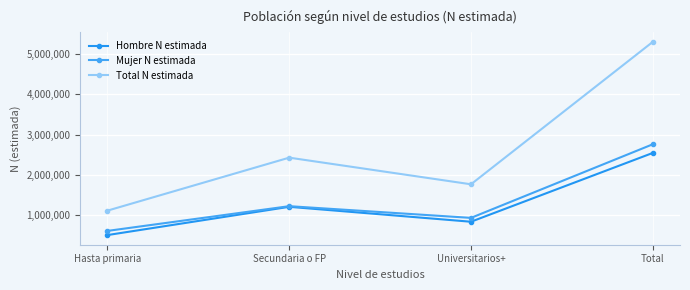

What is the average value of the Hombre N estimada series?

1271290